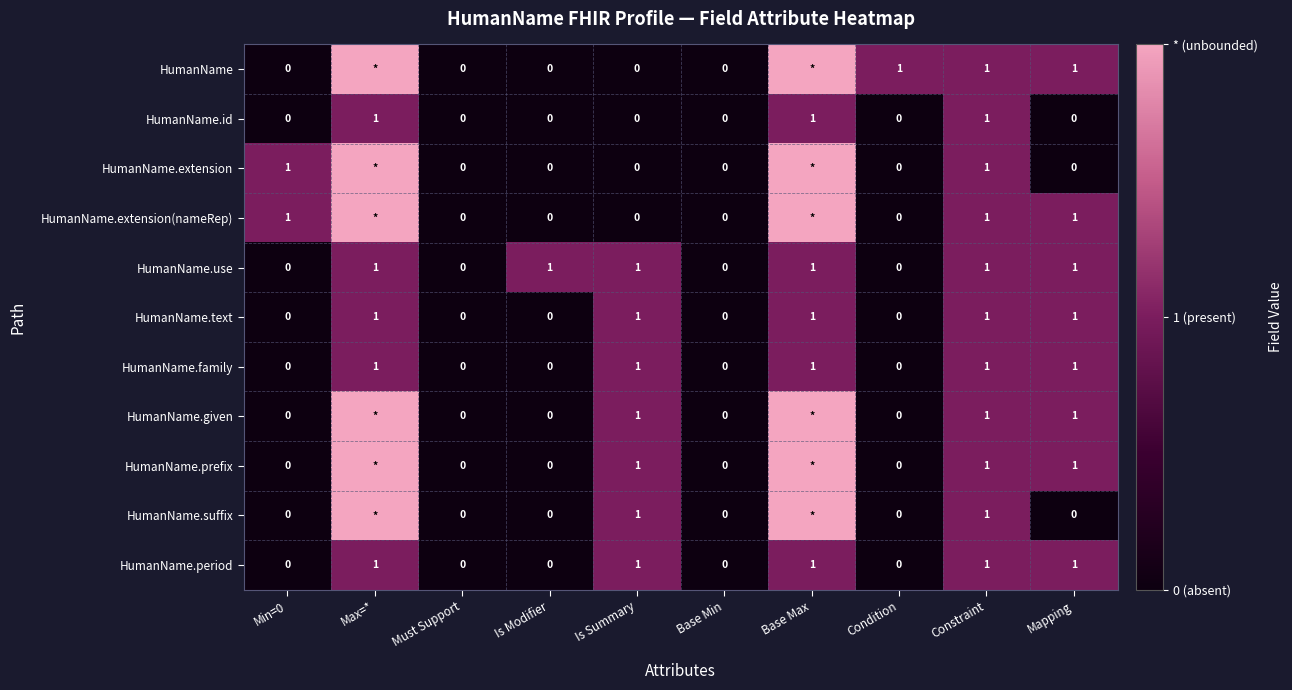

The HumanName.extension(nameRep) series shows 1 at Constraint. True or false?

True